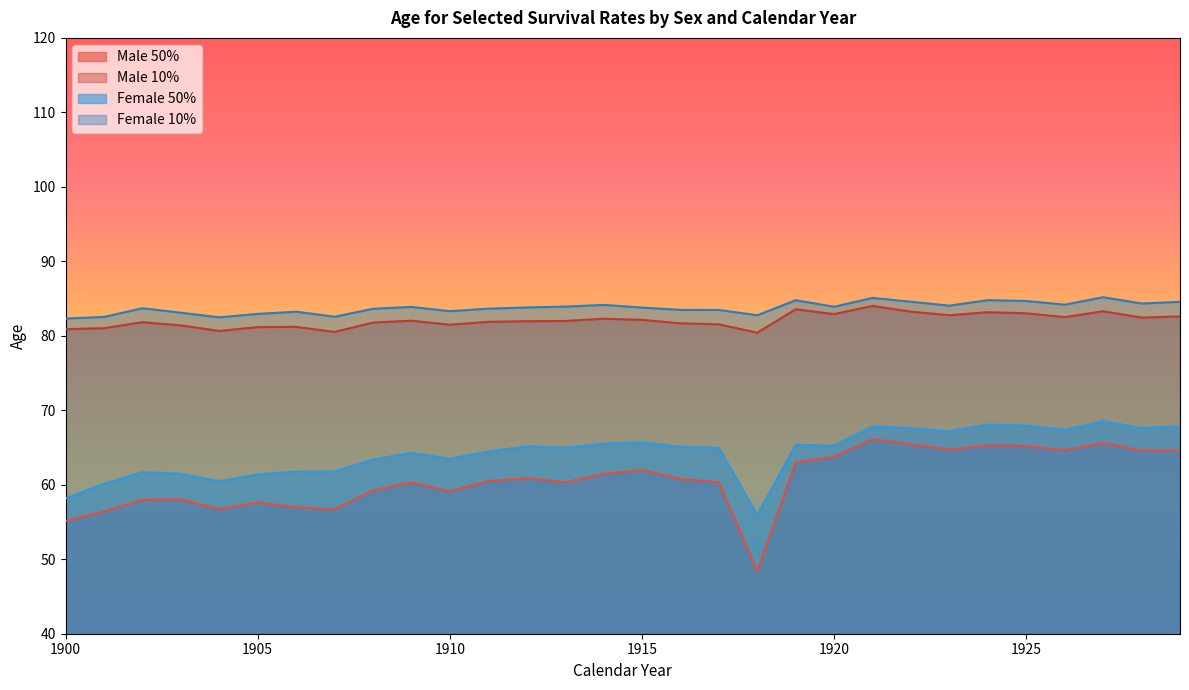

Which series has the largest total across all categories?

Female 10%